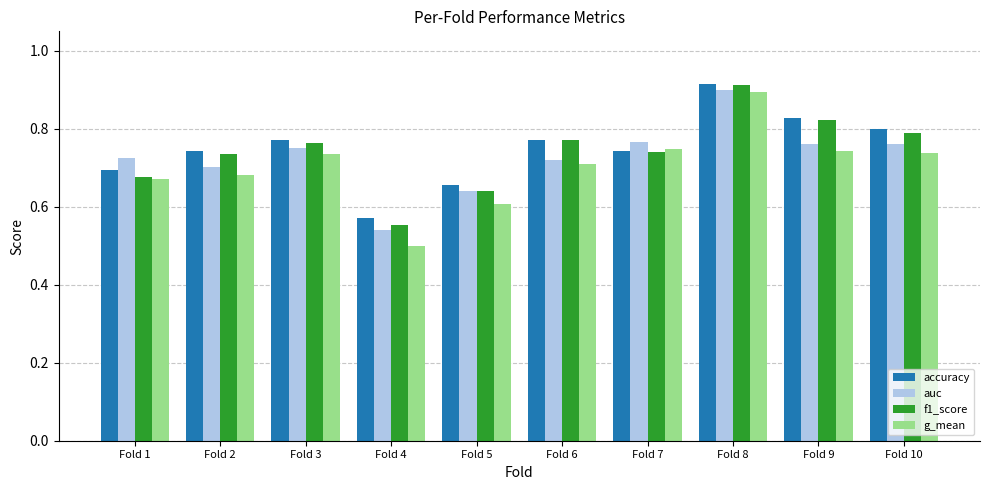

What is the sum of the accuracy values at Fold 8 and Fold 9?

1.7